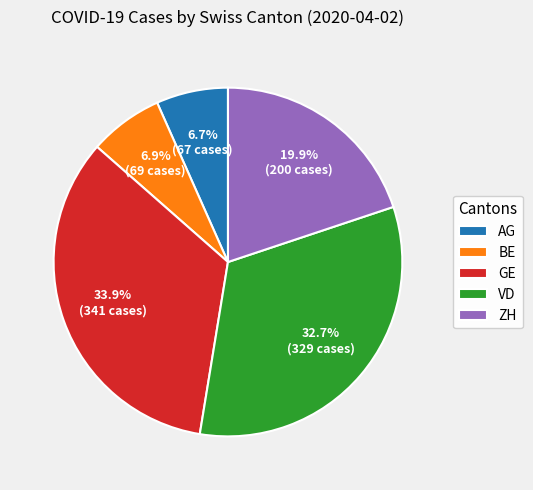

What percentage is NOT represented by VD?

67.3%